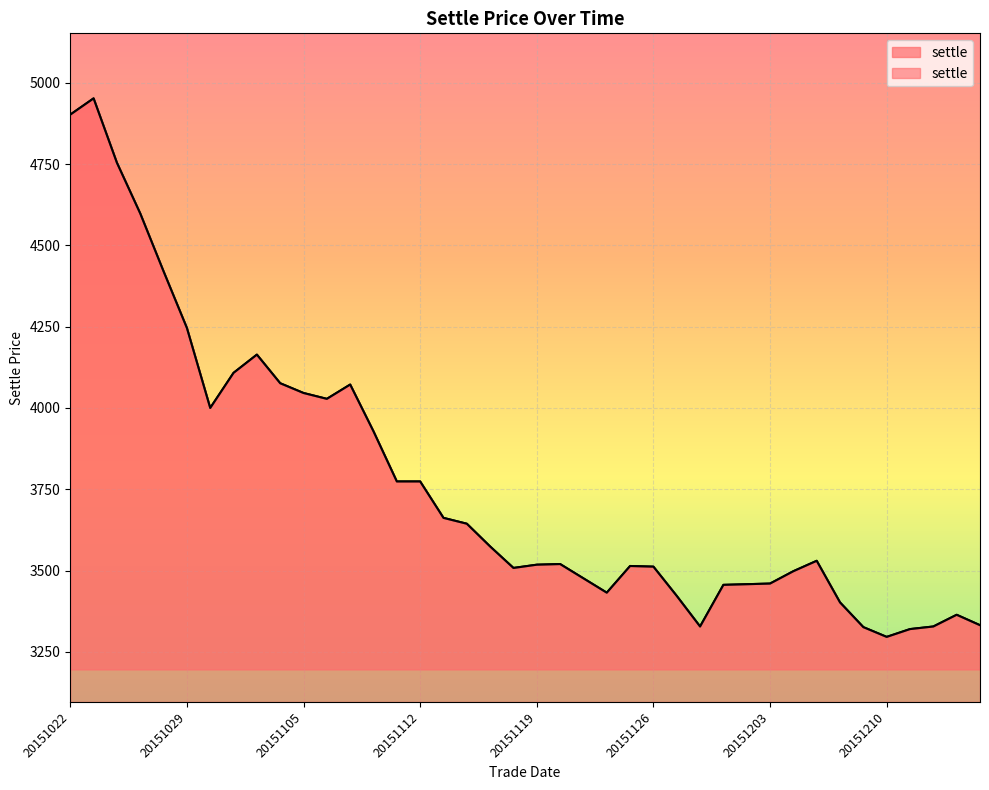

True or false: the data shows 672 at 20151209.

False